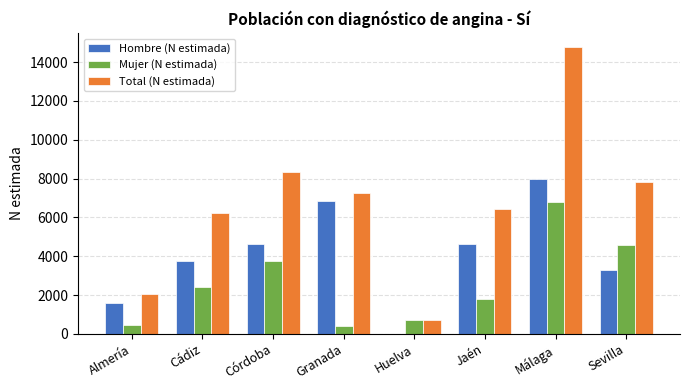

What is the spread (max minus min) of values at Jaén?

4619